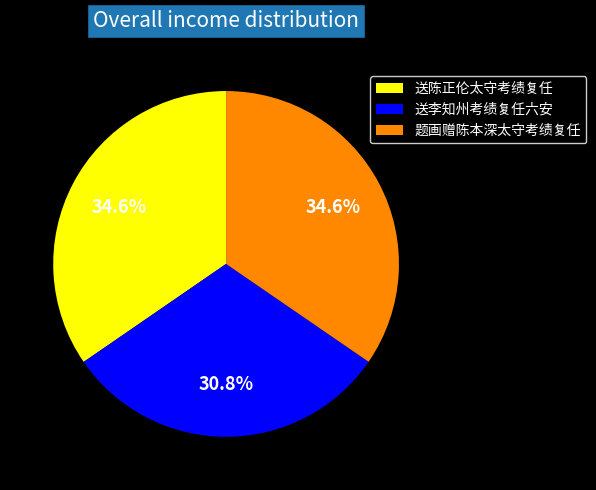

Does 送陈正伦太守考绩复任 represent more than half of the total?

No